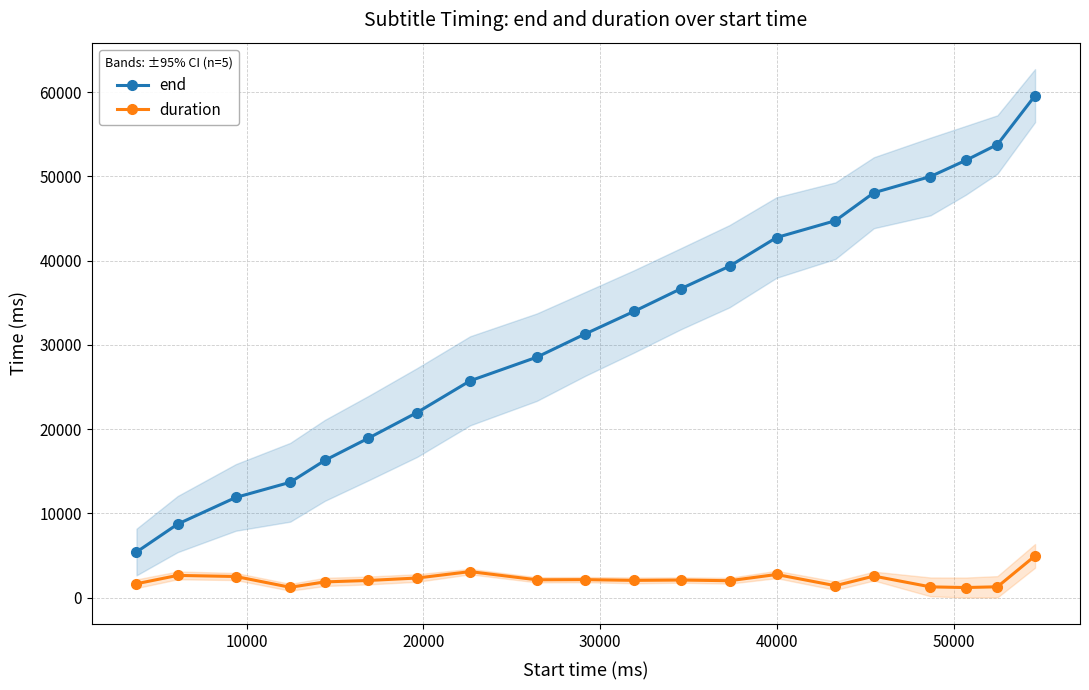

What is the maximum value for duration?

4960